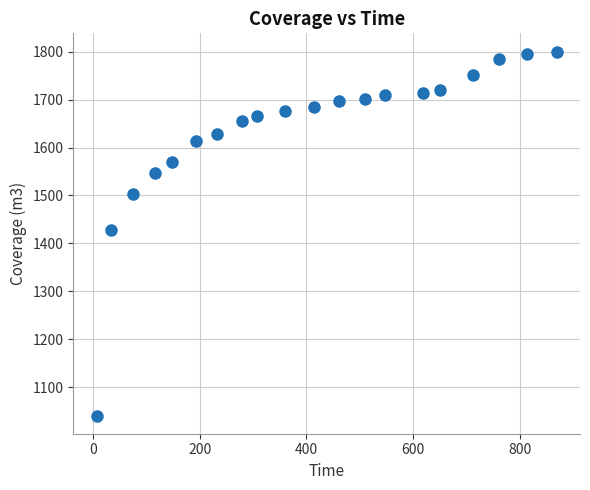

What Y value in the scatter plot is closest to 1420?

1428.9